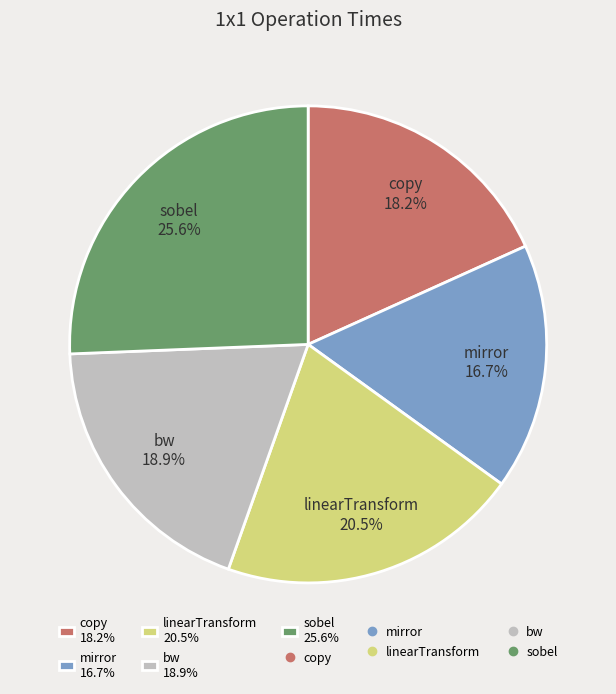

To the nearest percent, what is the difference between the mirror and linearTransform slice percentages?

4%